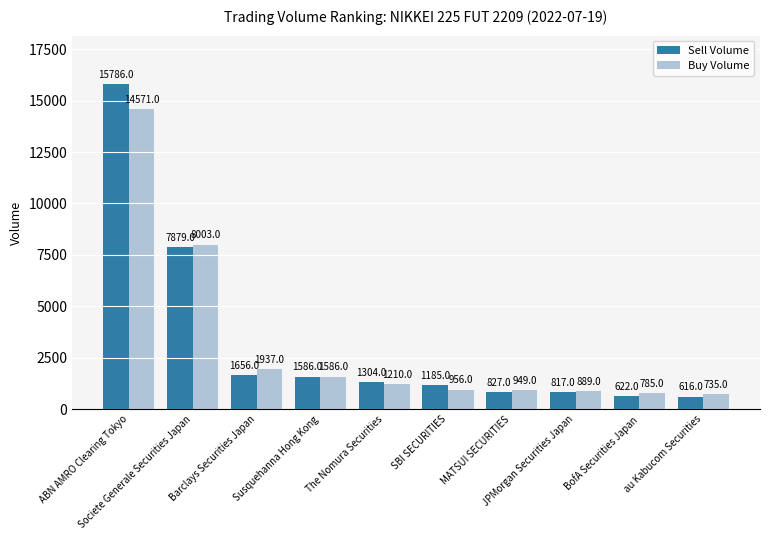

What is the value of the Buy Volume bar at the 9th from the left?

785